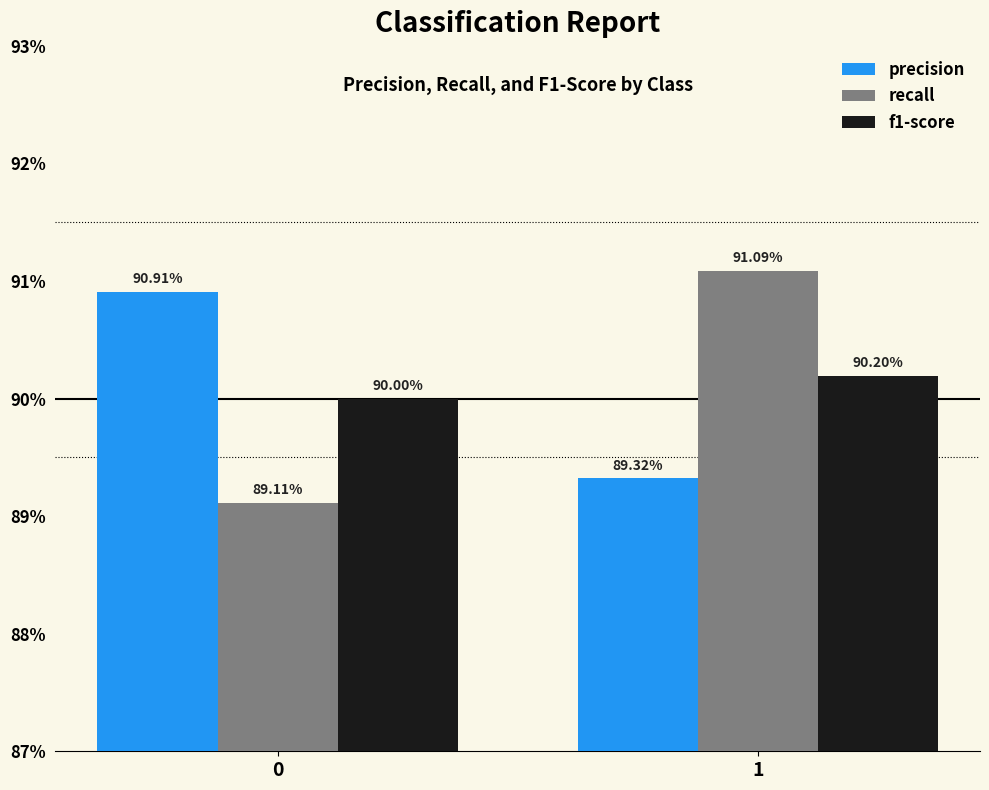

Is the value of f1-score at 0 greater than the value of recall at 1?

No